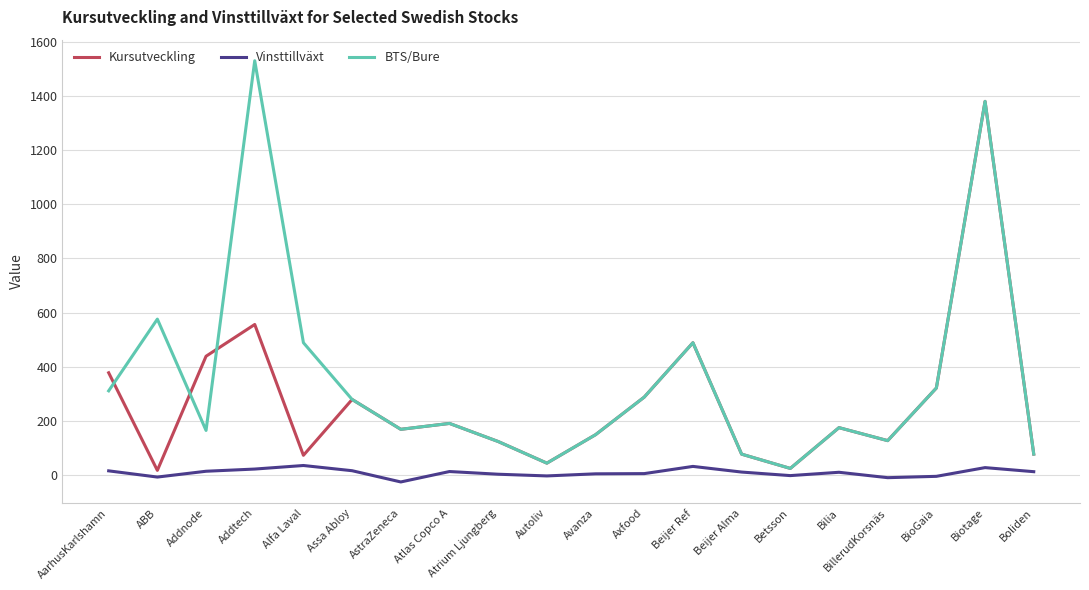

Which series has the largest range (max minus min)?

BTS/Bure